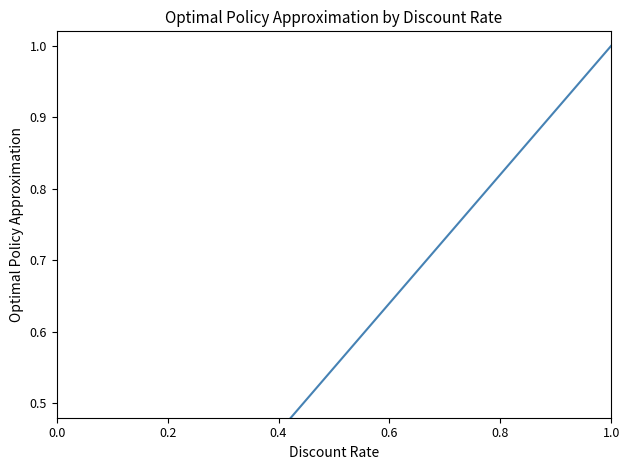

What is the label of the 17th point from the right?

0.4